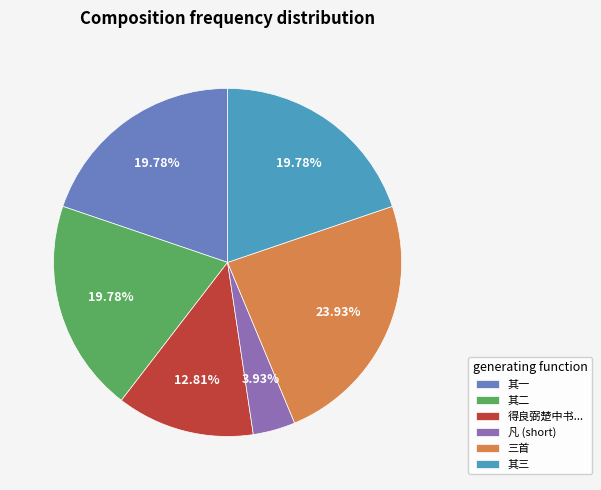

How many slices are in this pie chart?

6